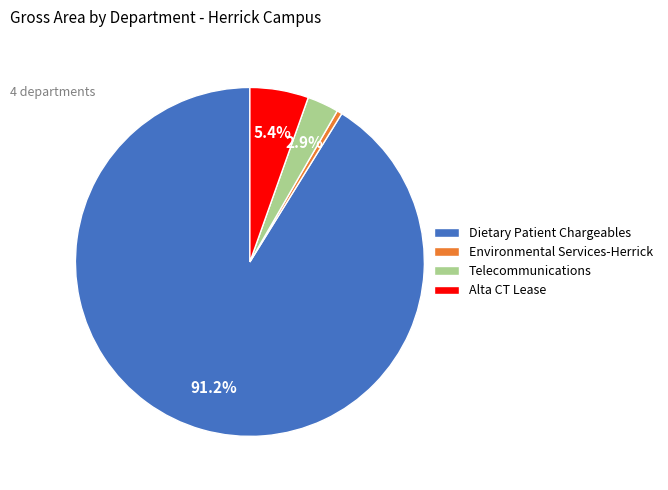

Combined, do Alta CT Lease and Dietary Patient Chargeables account for over 50%?

Yes